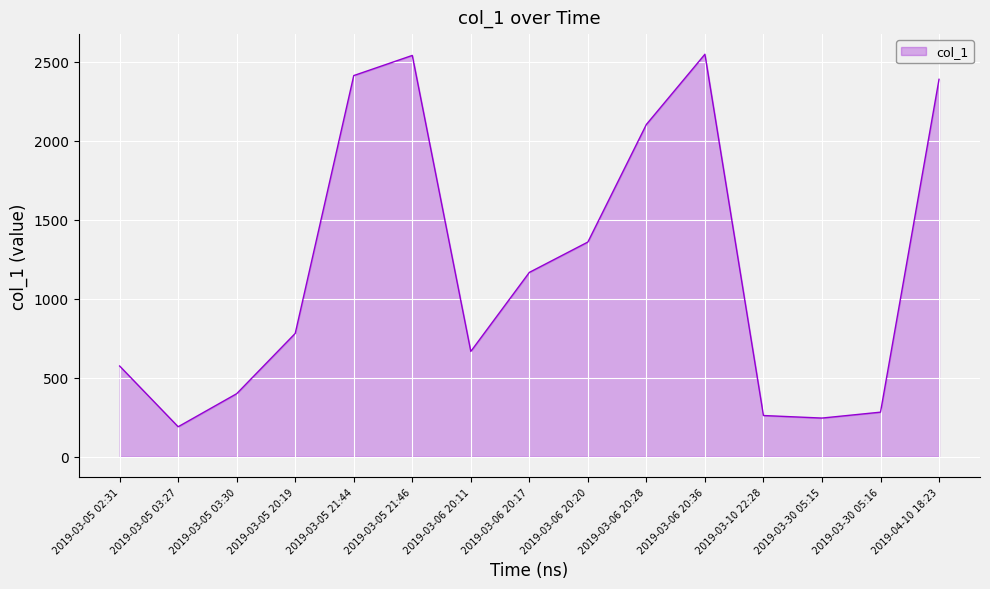

What is the difference between the maximum and minimum values?

2357.9